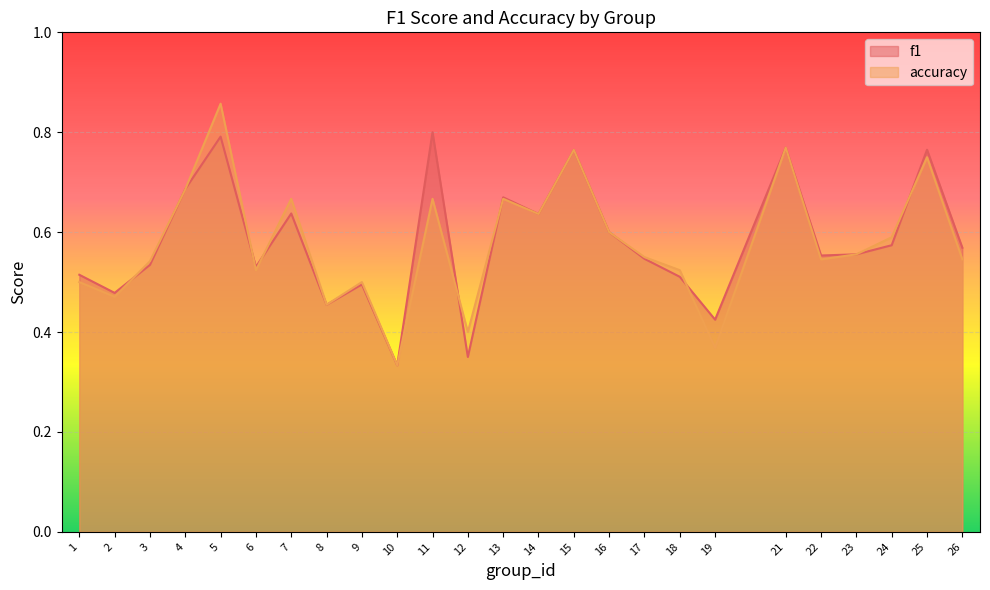

The accuracy series shows 1.3 at 25. True or false?

False